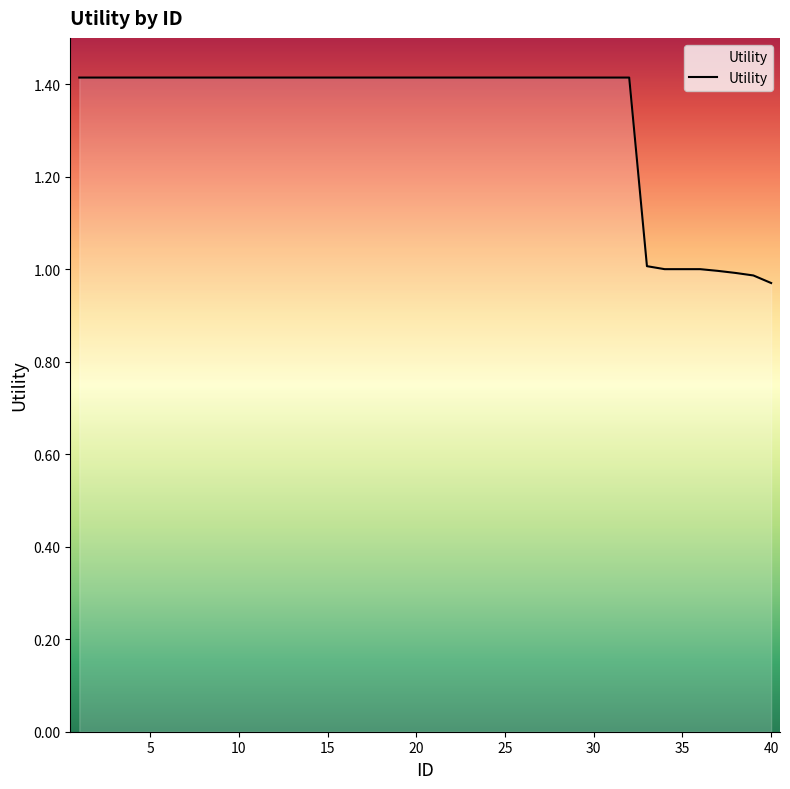

How many lines are shown in the chart?

1